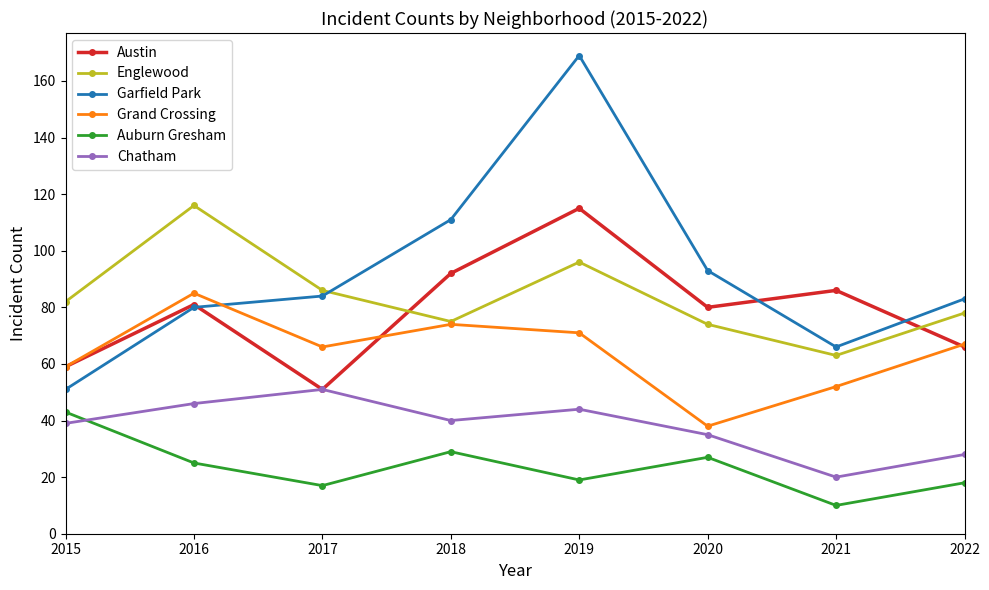

What is the minimum value for Garfield Park?

51